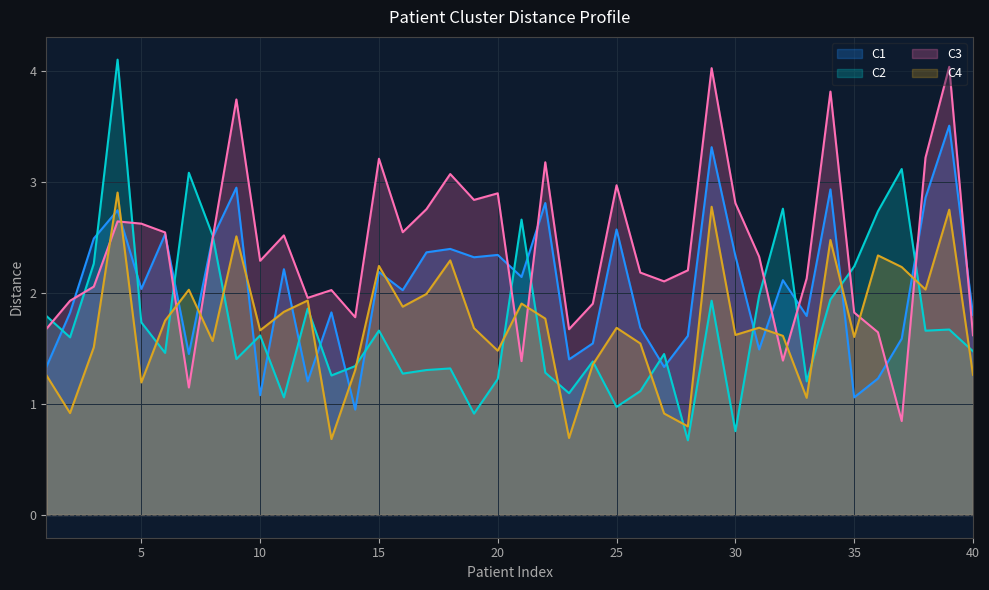

Reading right to left, extract all data points from this chart.

C1: 1.8	3.5	2.9	1.6	1.2	1.1	2.9	1.8	2.1	1.5	2.3	3.3	1.6	1.3	1.7	2.6	1.5	1.4	2.8	2.1	2.3	2.3	2.4	2.4	2.0	2.2	0.9	1.8	1.2	2.2	1.1	2.9	2.5	1.5	2.5	2.0	2.7	2.5	1.8	1.3
C2: 1.5	1.7	1.7	3.1	2.7	2.2	1.9	1.2	2.8	2.0	0.8	1.9	0.7	1.4	1.1	1.0	1.4	1.1	1.3	2.7	1.2	0.9	1.3	1.3	1.3	1.7	1.3	1.3	1.9	1.1	1.6	1.4	2.5	3.1	1.5	1.7	4.1	2.3	1.6	1.8
C3: 1.6	4.0	3.2	0.8	1.6	1.8	3.8	2.1	1.4	2.3	2.8	4.0	2.2	2.1	2.2	3.0	1.9	1.7	3.2	1.4	2.9	2.8	3.1	2.8	2.5	3.2	1.8	2.0	2.0	2.5	2.3	3.7	2.5	1.1	2.5	2.6	2.6	2.1	1.9	1.7
C4: 1.3	2.8	2.0	2.2	2.3	1.6	2.5	1.1	1.6	1.7	1.6	2.8	0.8	0.9	1.5	1.7	1.4	0.7	1.8	1.9	1.5	1.7	2.3	2.0	1.9	2.2	1.3	0.7	1.9	1.8	1.7	2.5	1.6	2.0	1.8	1.2	2.9	1.5	0.9	1.3